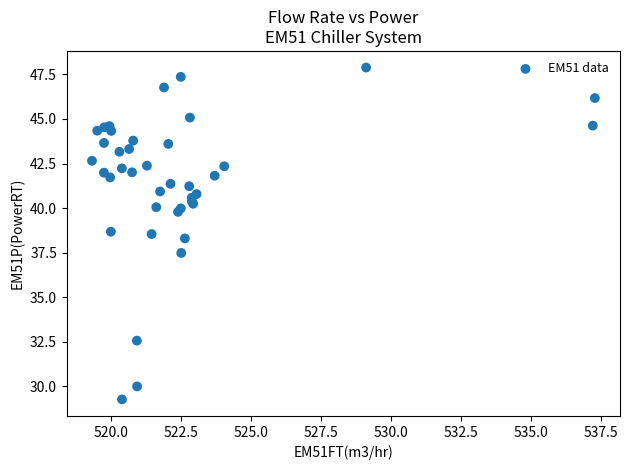

What Y value in the scatter plot is closest to 38?

38.3